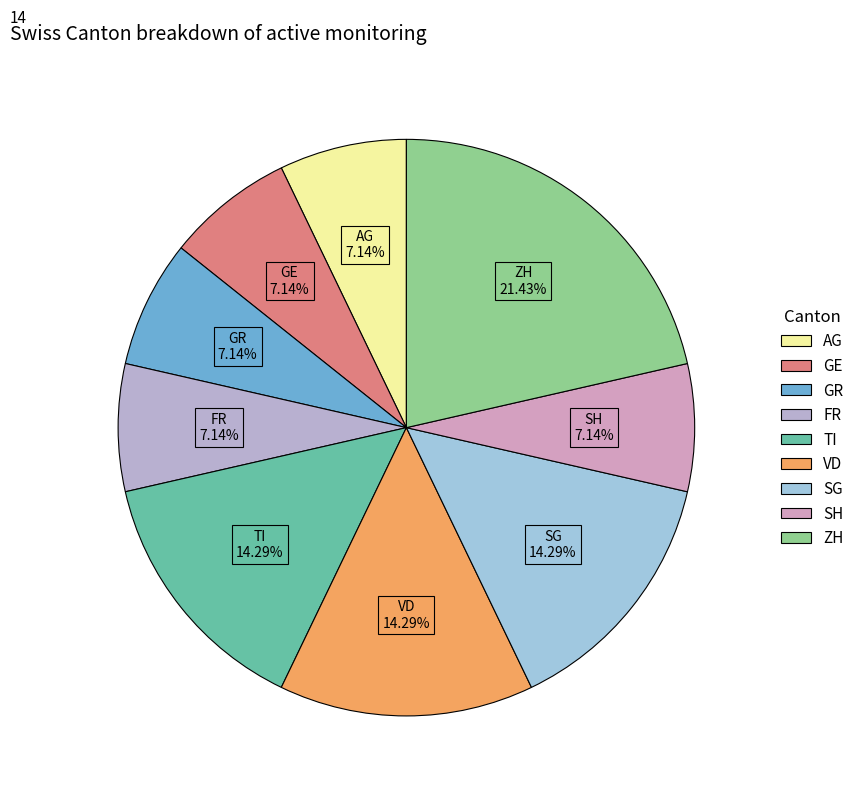

What is the ratio of the value at SG to the value at VD?

1.0